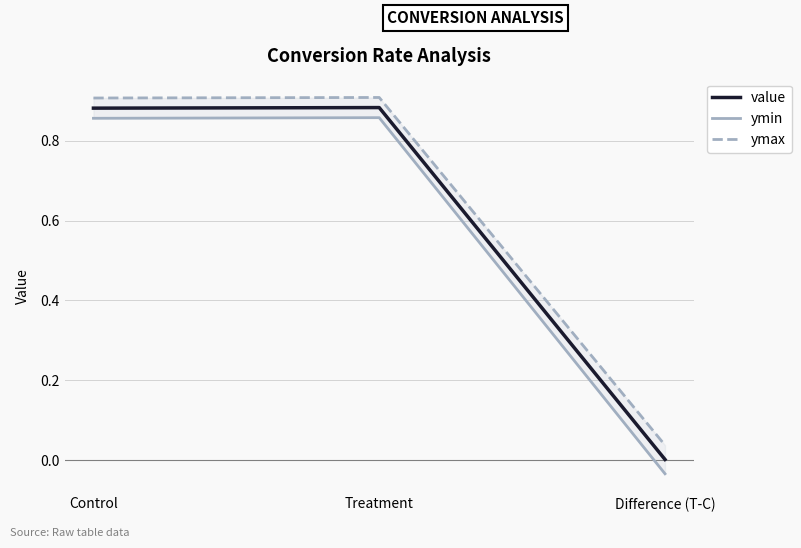

How many values in ymin are below zero?

1